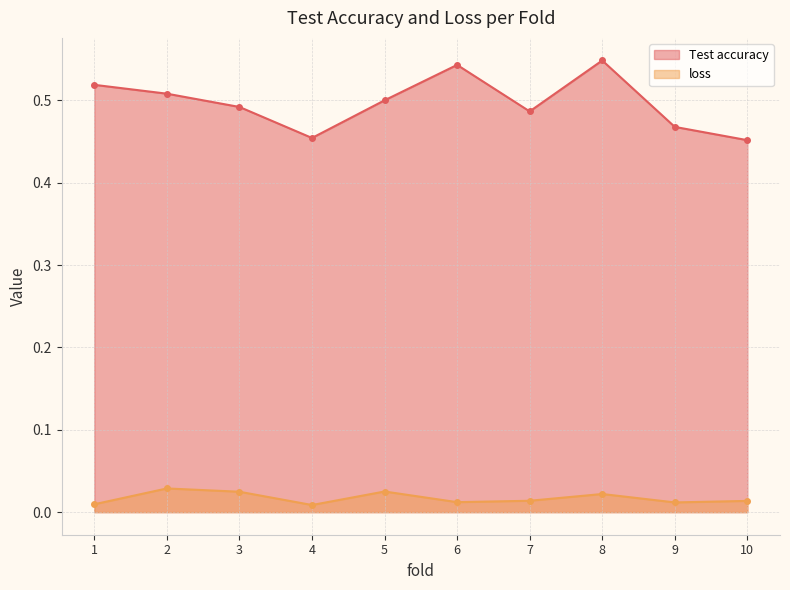

Which series has the largest total across all categories?

Test accuracy